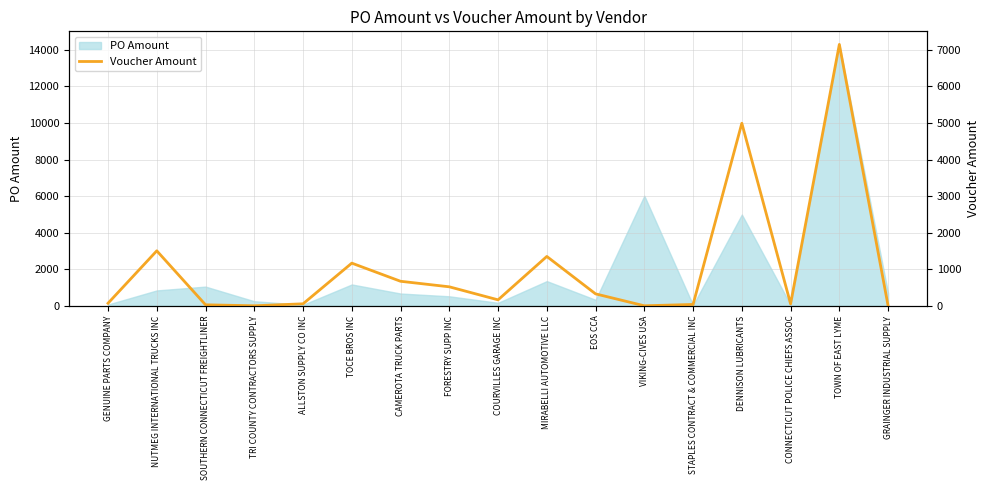

True or false: the data shows 12.3 at SOUTHERN CONNECTICUT FREIGHTLINER.

False